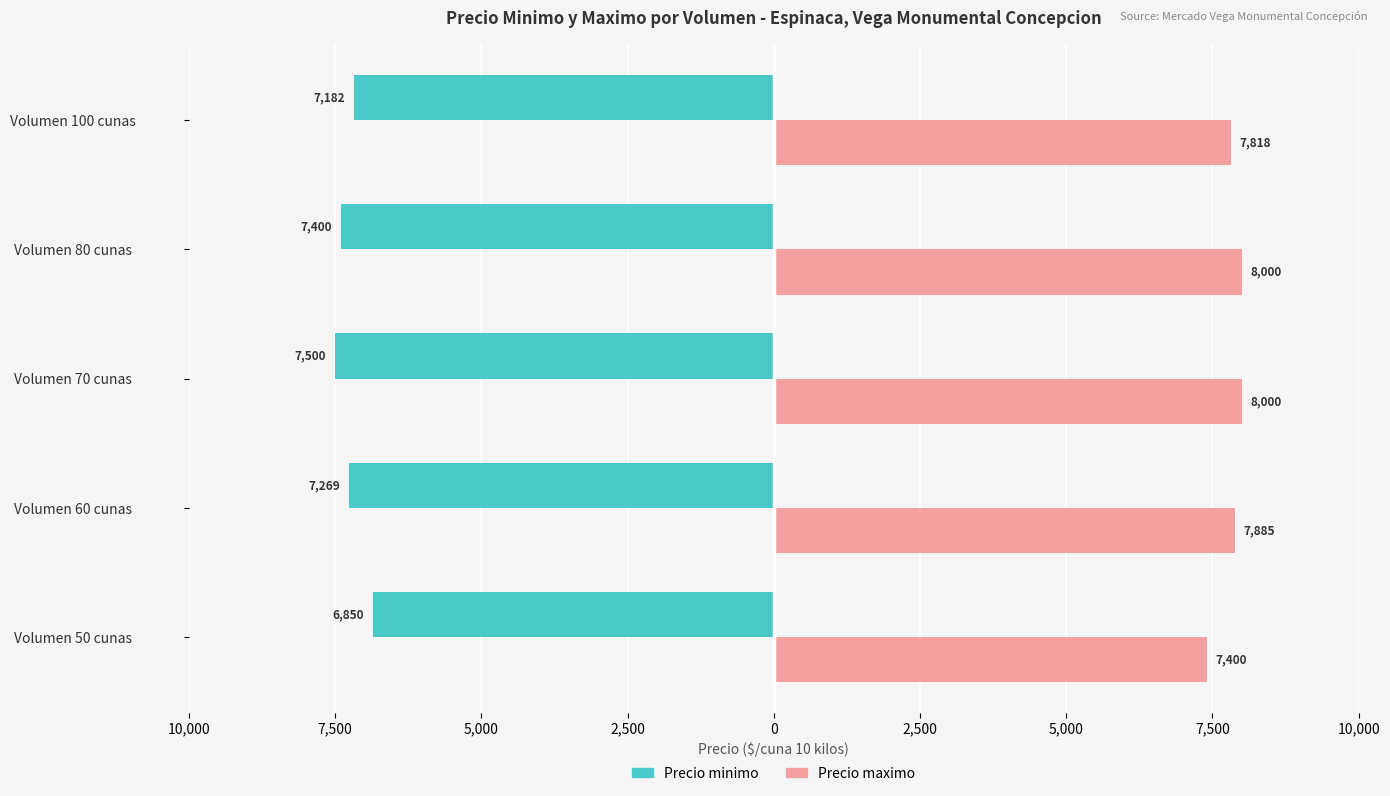

What is the highest value of the Precio minimo series?

-6850